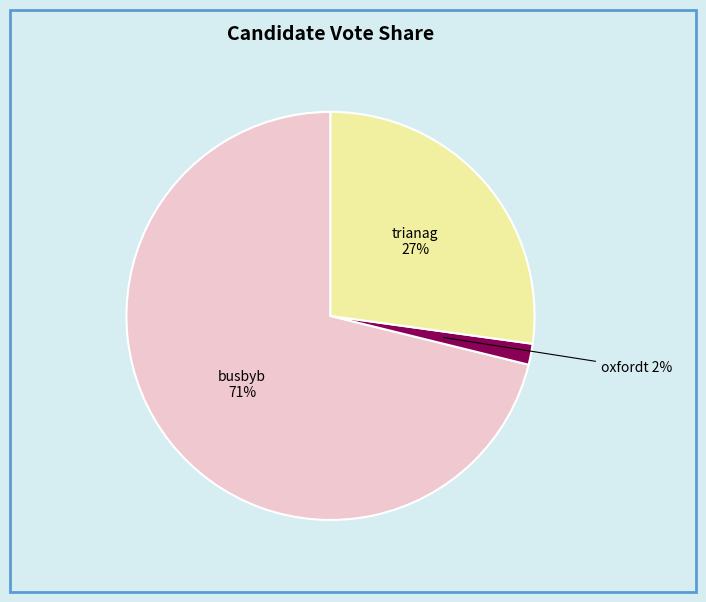

Which slice represents more than half of the pie?

busbyb